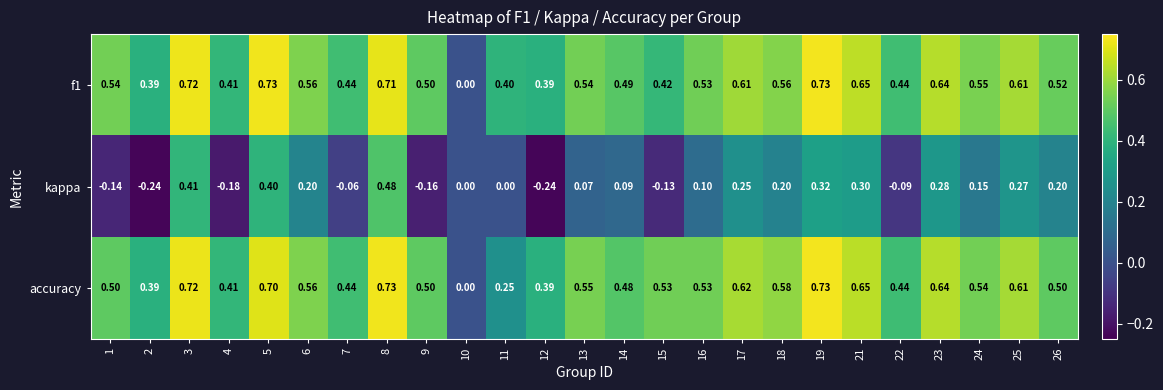

Is the value of accuracy at 13 greater than the value of kappa at 18?

Yes